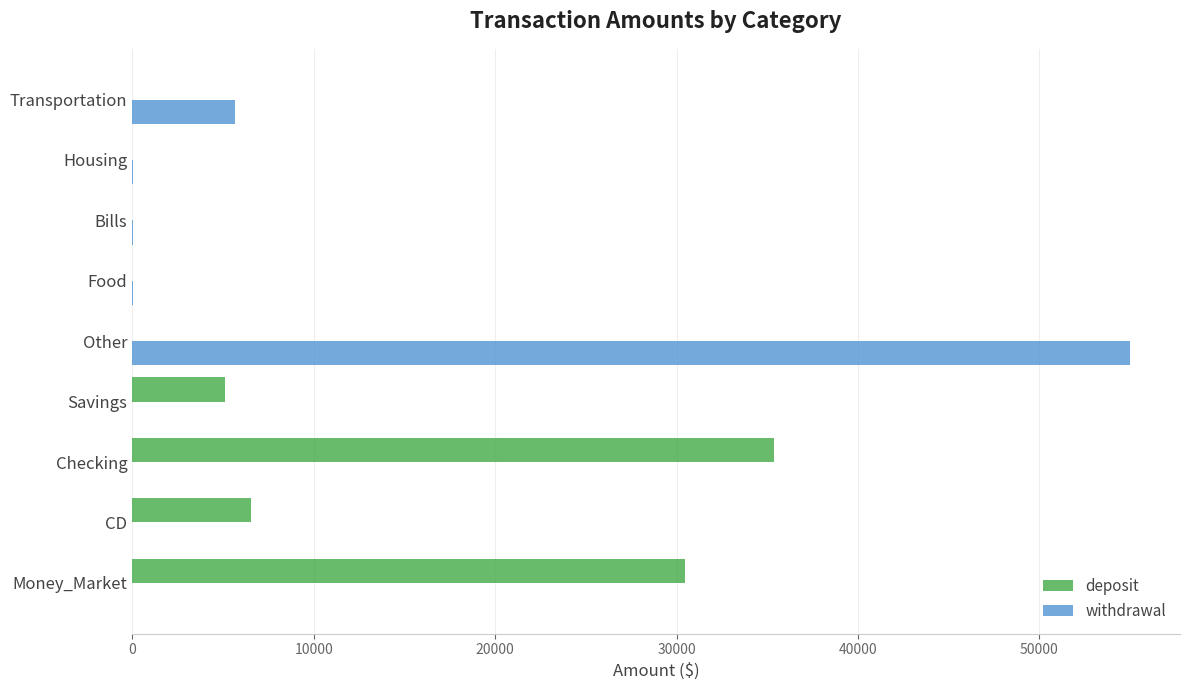

What is the sum of all deposit values?

77479.6